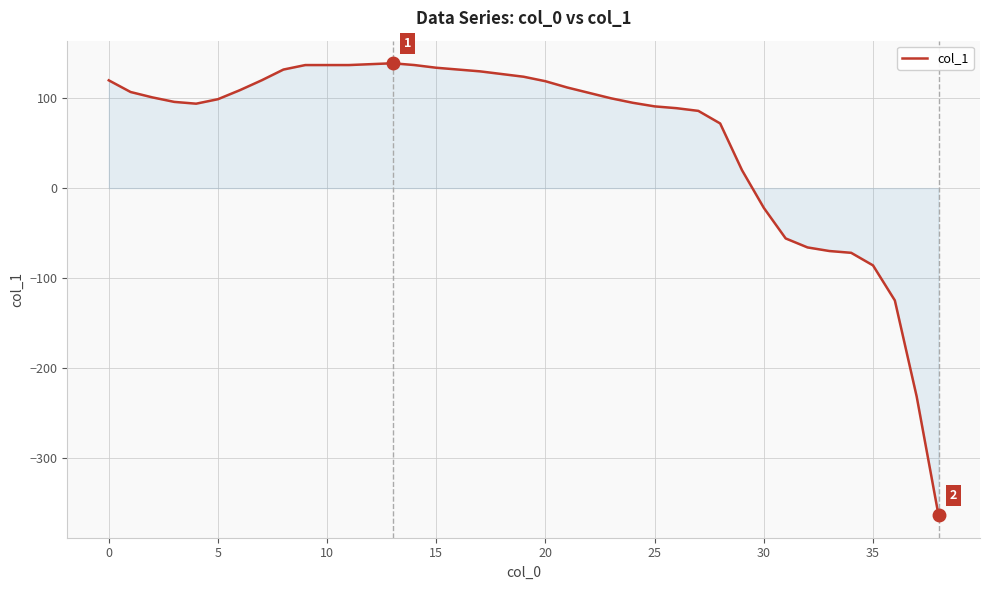

What is the smallest value displayed?

-364